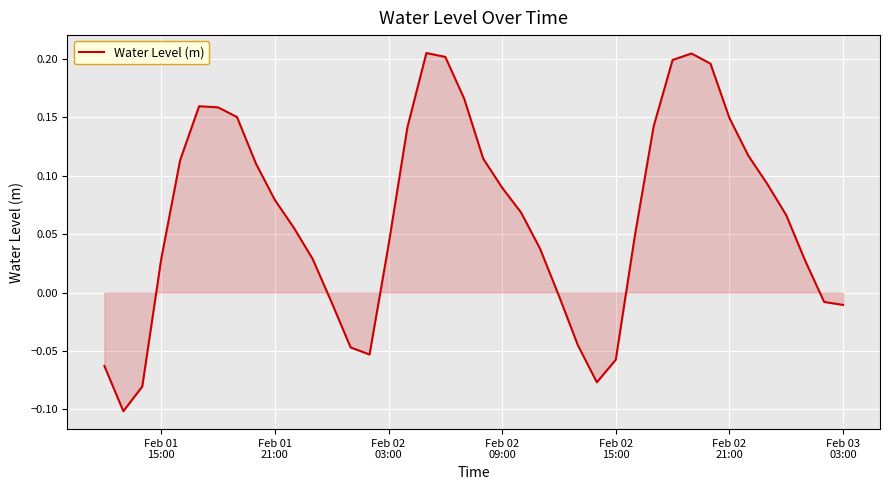

Count the number of data series in this chart.

1